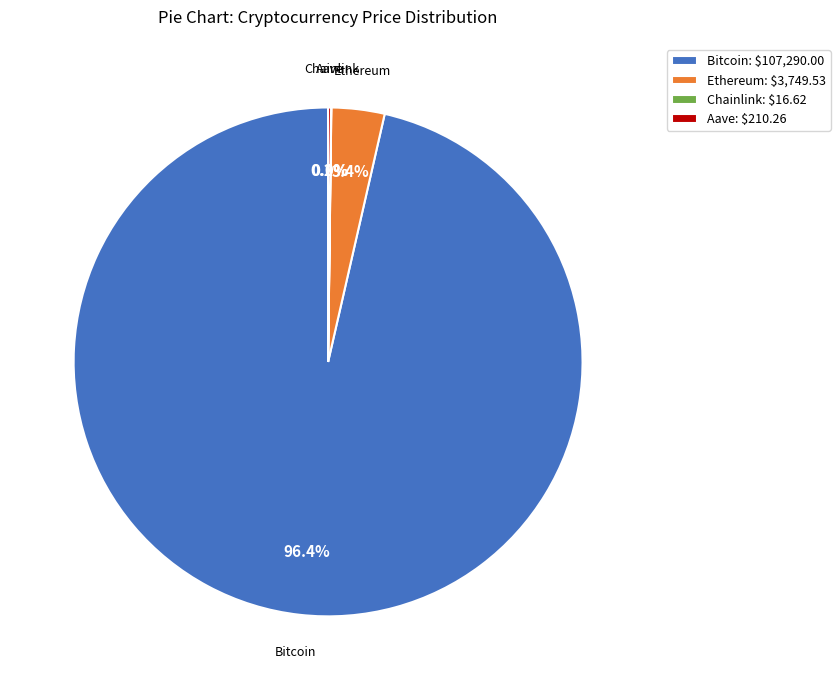

What portion of the pie excludes Bitcoin?

3.6%